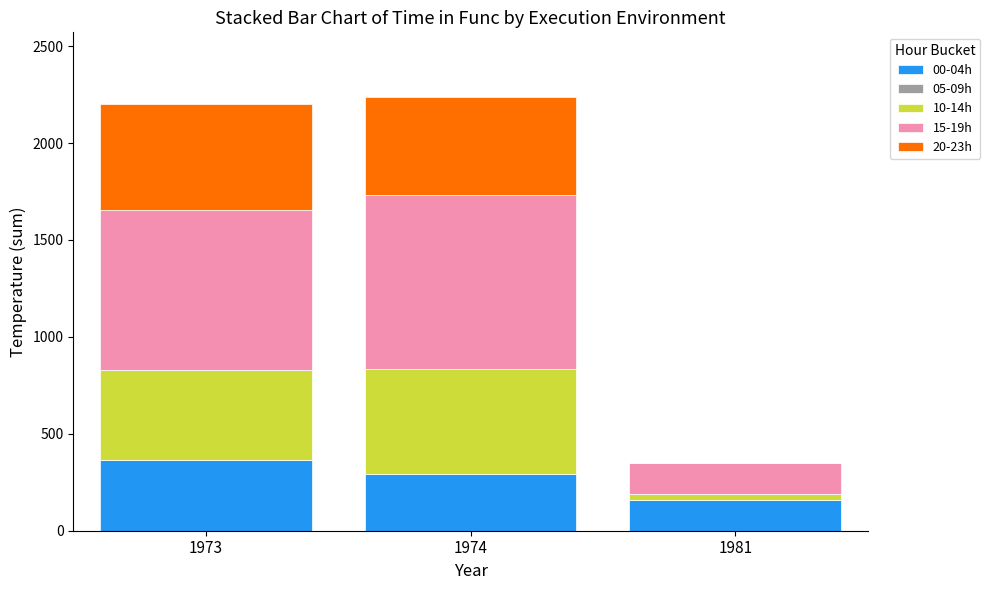

Count the number of categories in the chart.

3